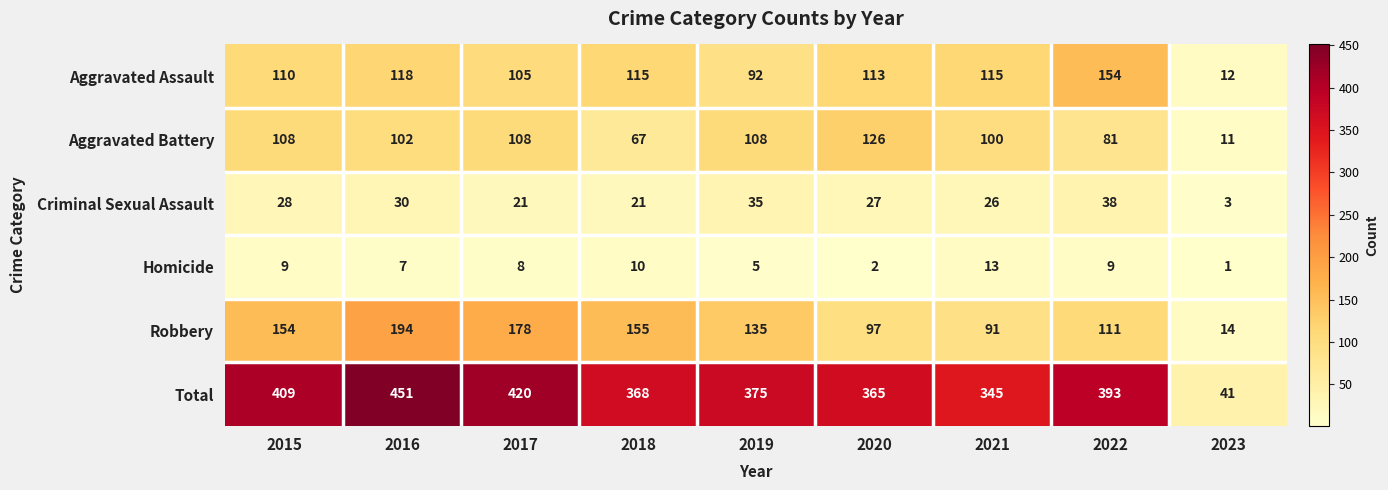

What is the maximum value shown in the chart?

451